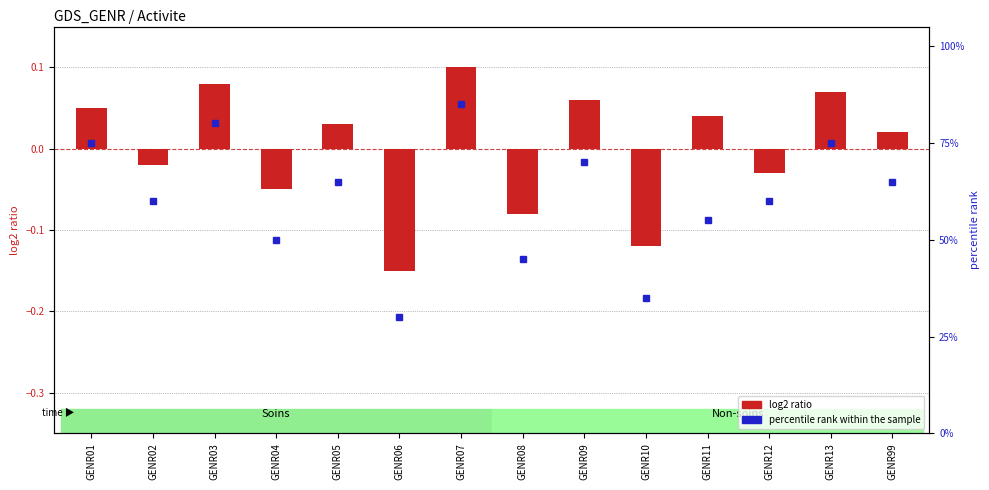

How many groups of bars are there?

14